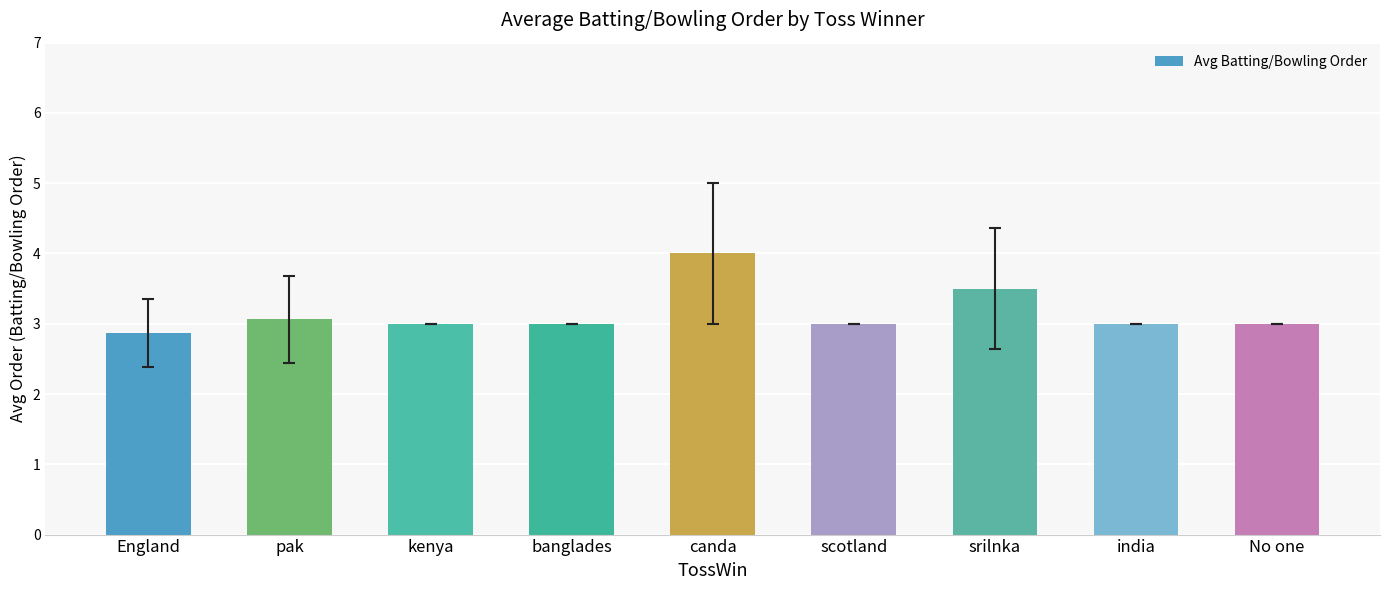

The chart shows a value of 2.9 at England. True or false?

True